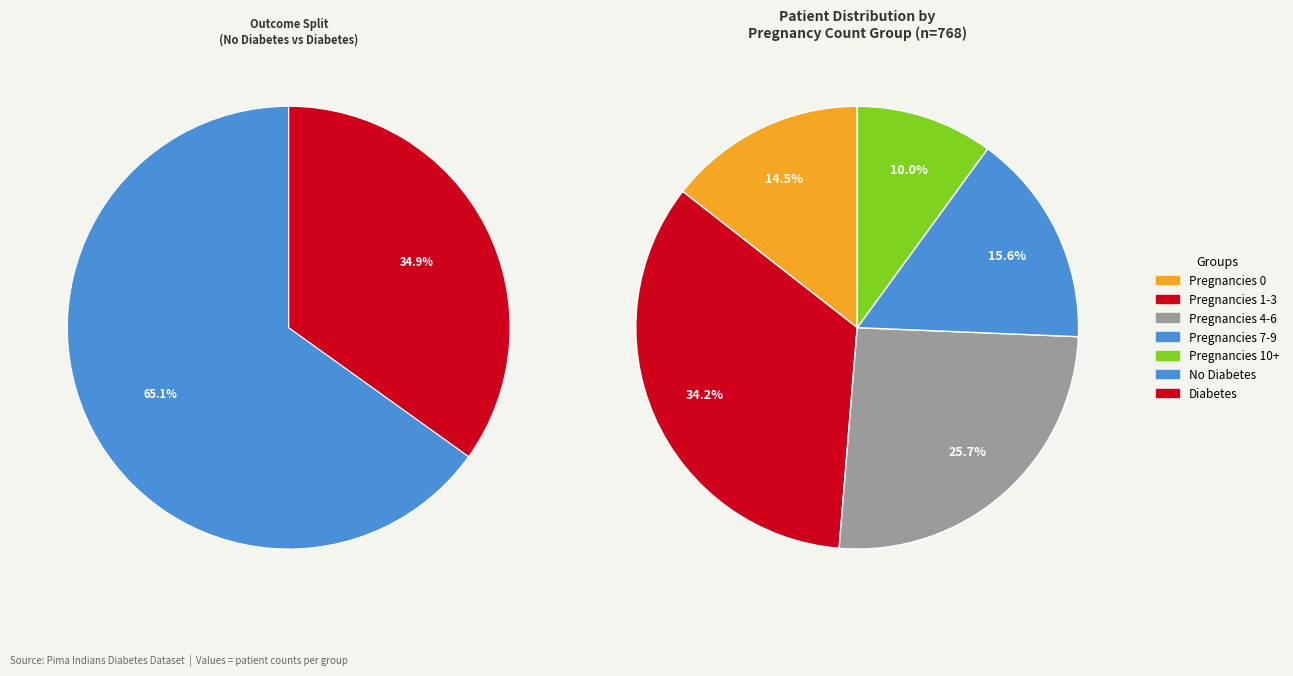

Does Pregnancies 4-6 account for over 50% of the chart?

No